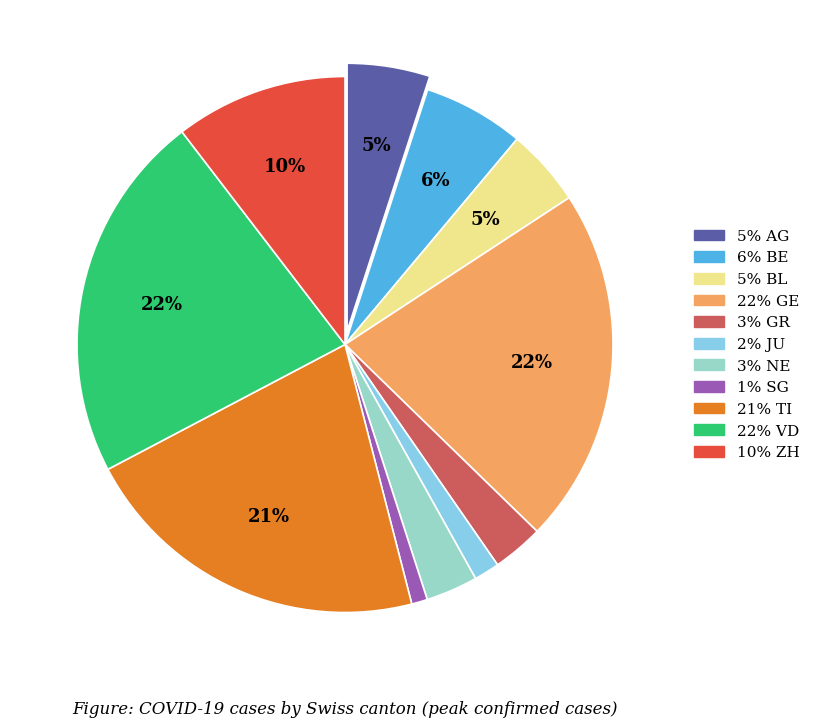

To the nearest percent, what is the average slice percentage?

9%